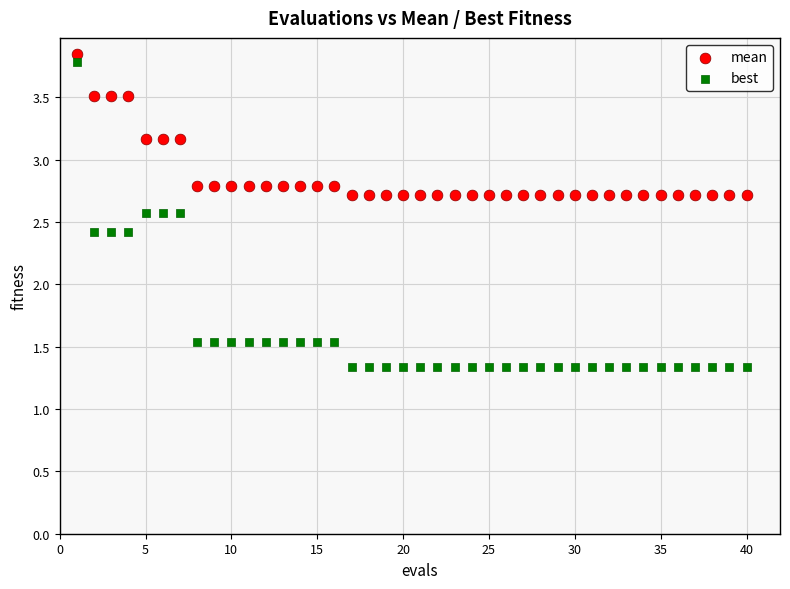

Which series has the widest spread of Y values?

best